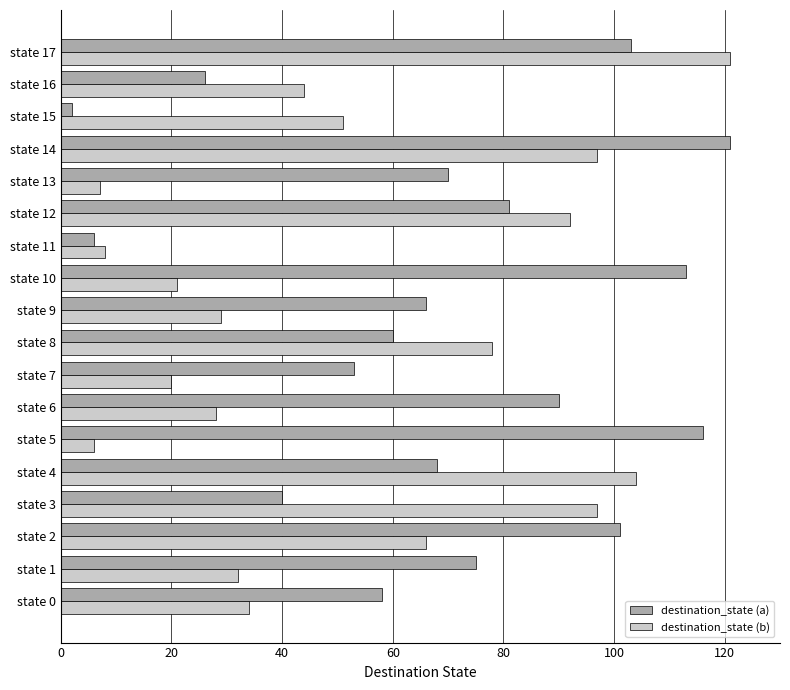

Which series changed the most between state 6 and state 10?

destination_state (a)